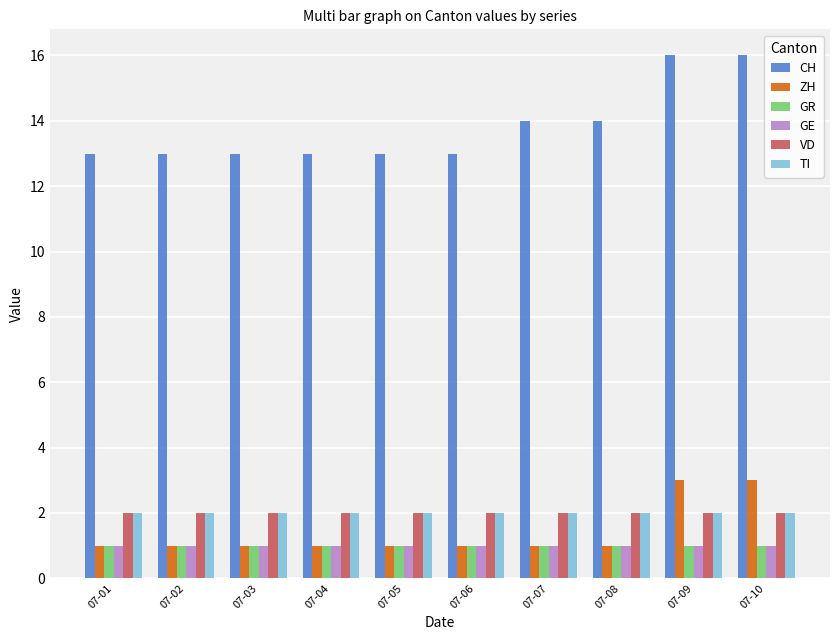

How many data points does each series have?

10